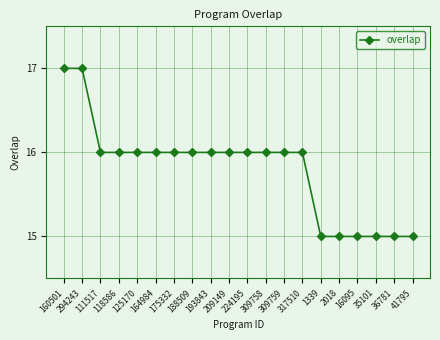

What is the ratio of the value at 193843 to the value at 294243?

0.9